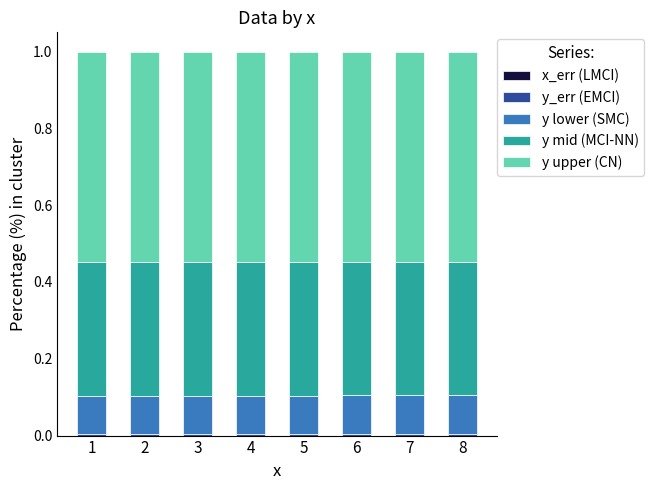

Count the number of categories in the chart.

8